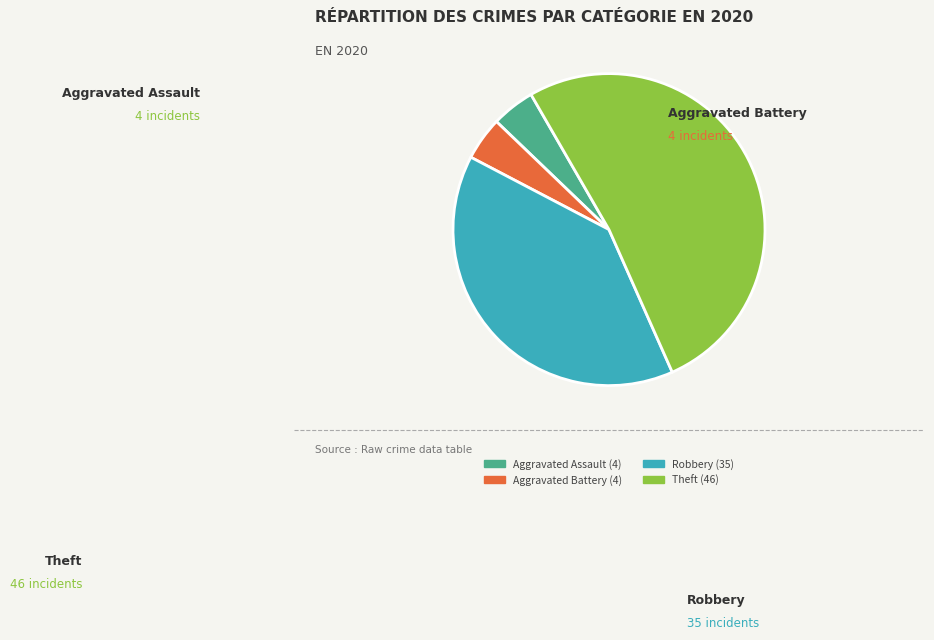

Count the number of slices in the pie.

4